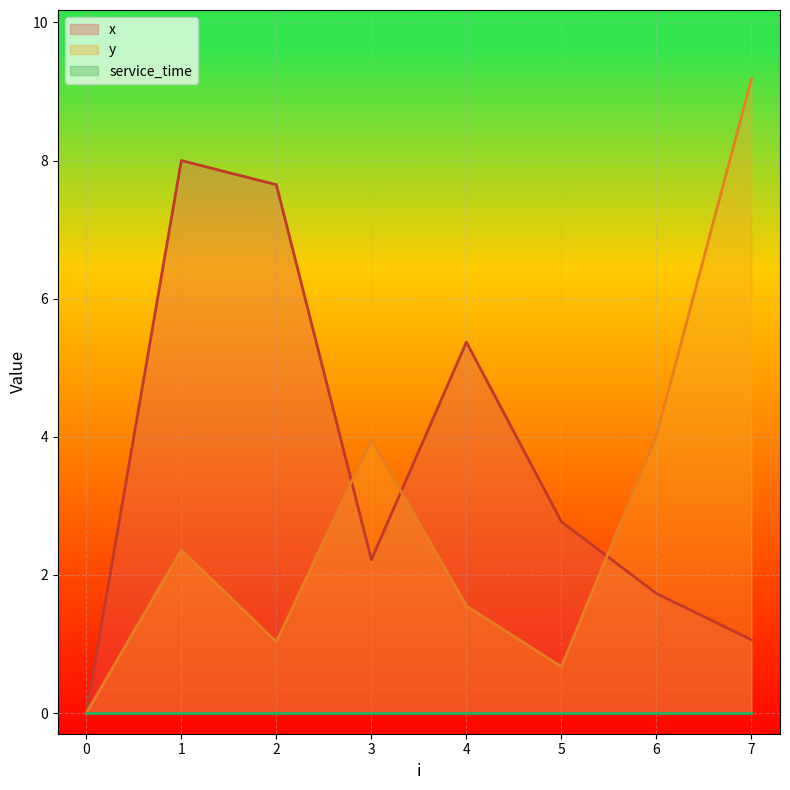

The value of x at 5 is 0.6. True or false?

False